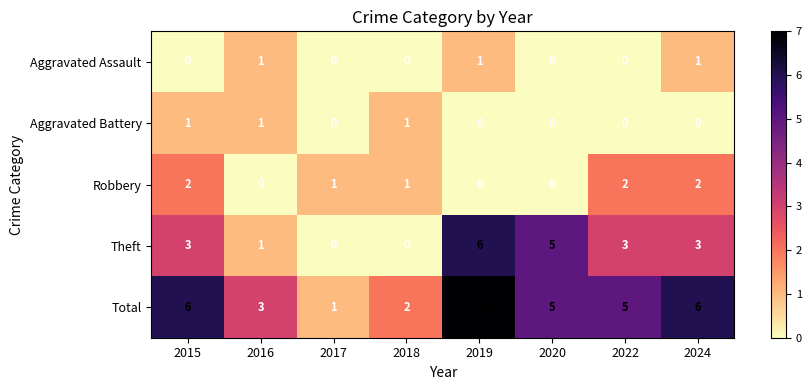

How many positive values does the Robbery series have?

5